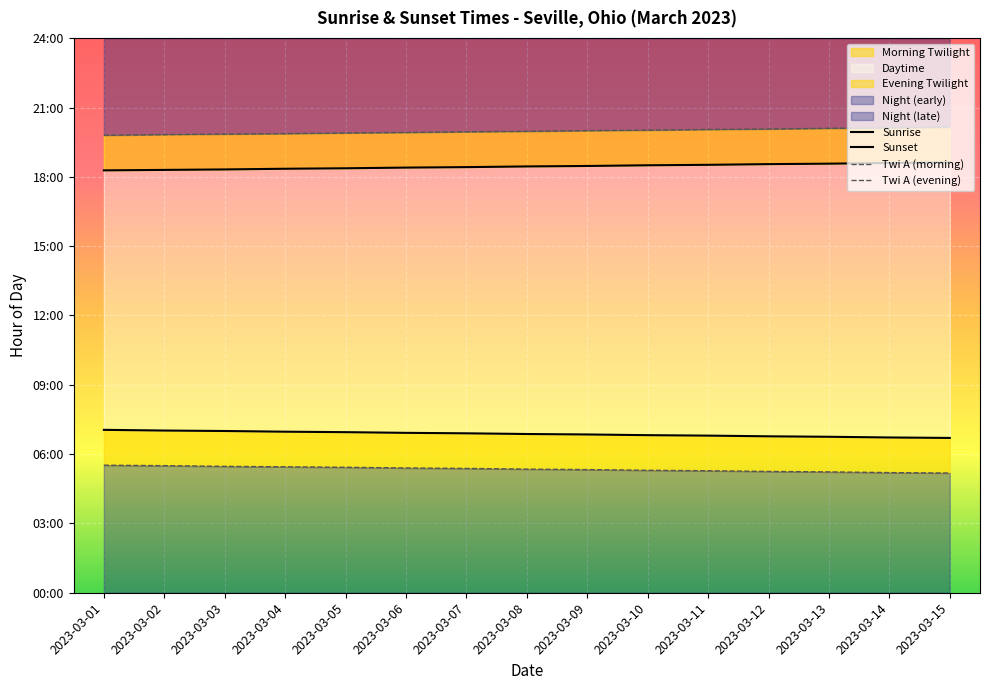

How many data points does each series have?

15